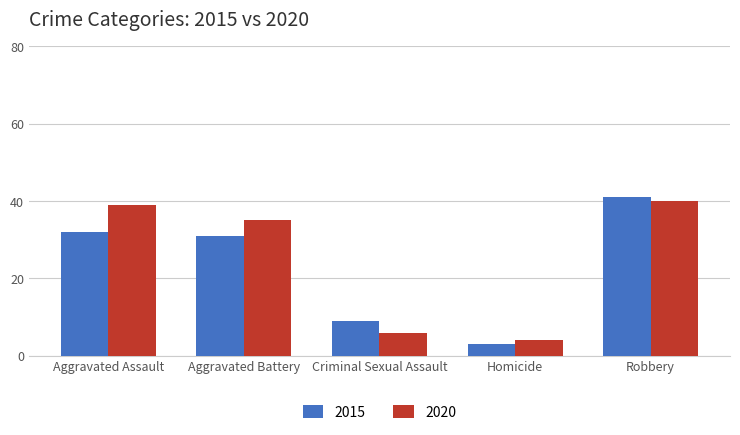

Between Aggravated Assault and Robbery, which series saw the biggest shift?

2015